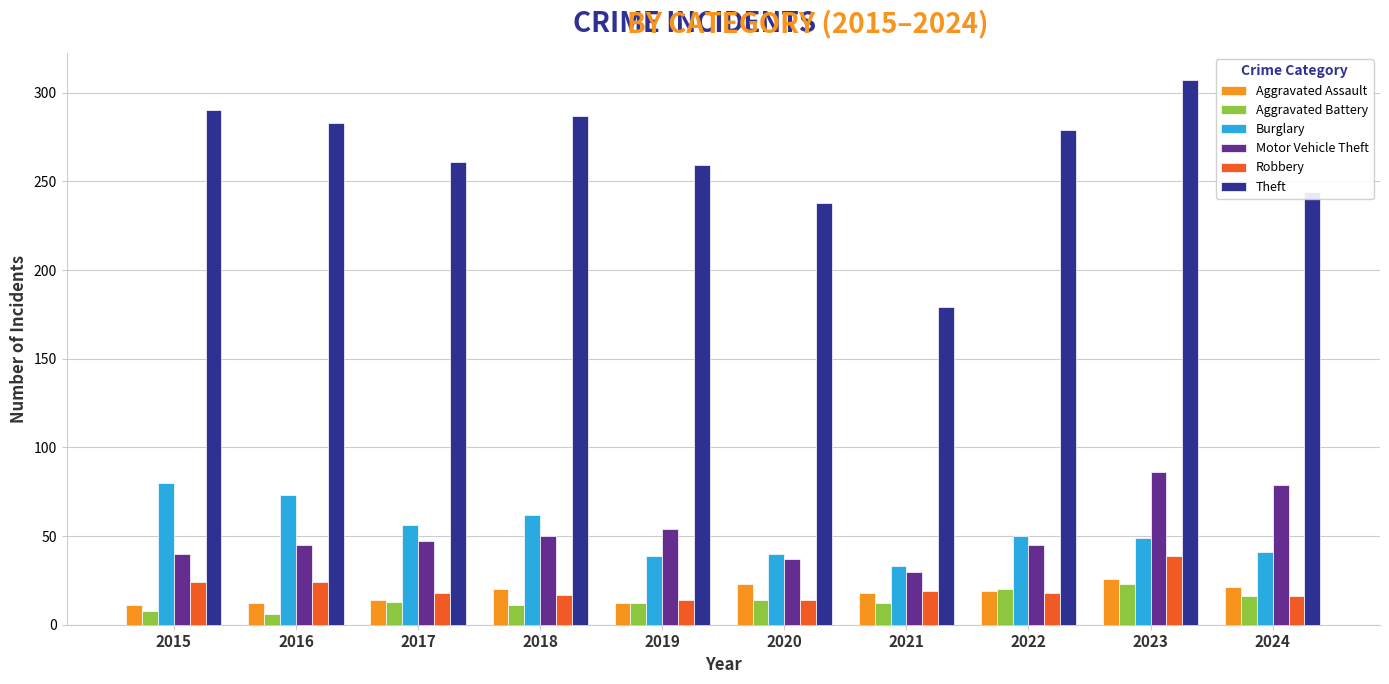

How many distinct data groups are displayed?

6